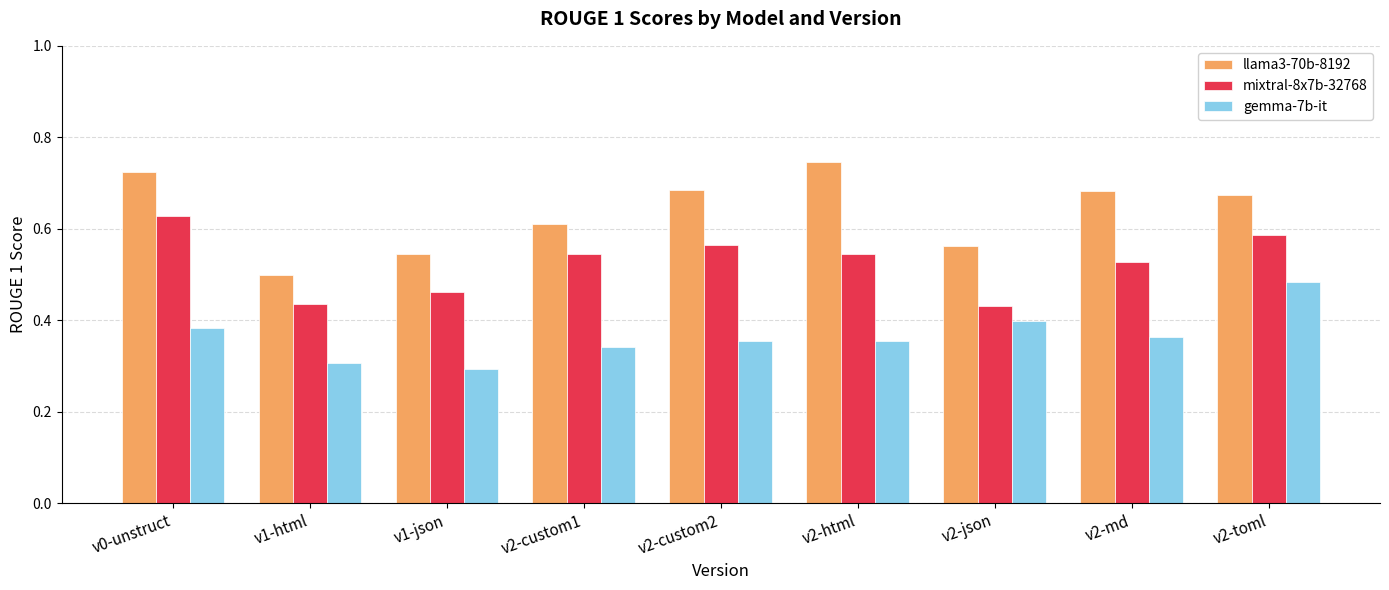

Which category has the highest value in the mixtral-8x7b-32768 series?

v0-unstruct